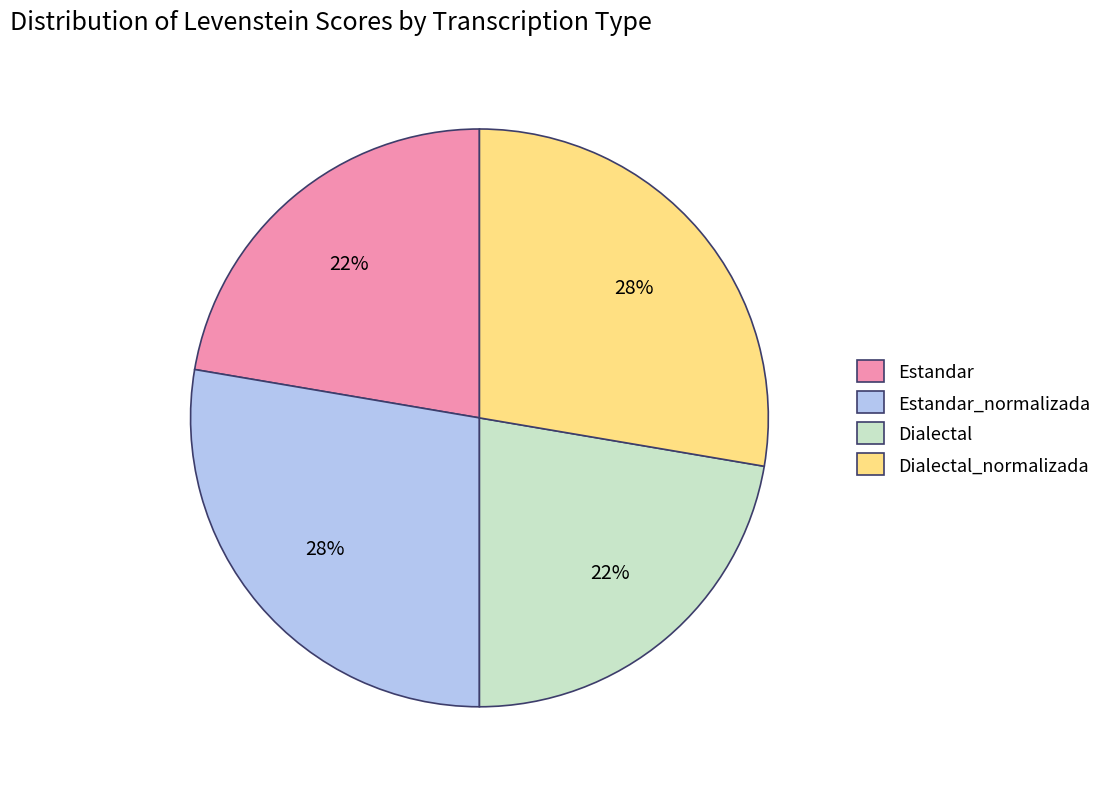

Which has a higher value, Estandar_normalizada or Estandar?

Estandar_normalizada